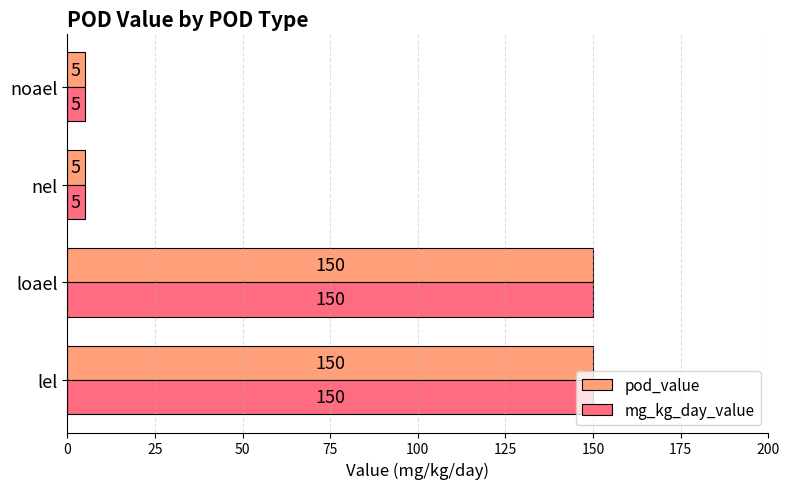

Read the mg_kg_day_value value at nel.

5